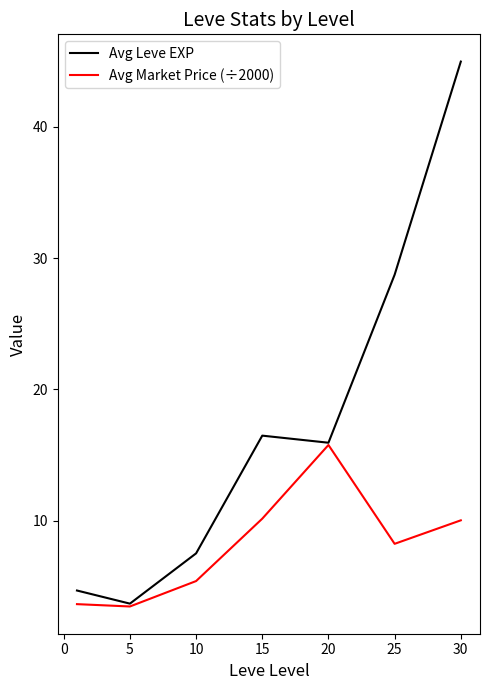

List the series in order of their overall mean, lowest first.

Avg Market Price (÷2000), Avg Leve EXP